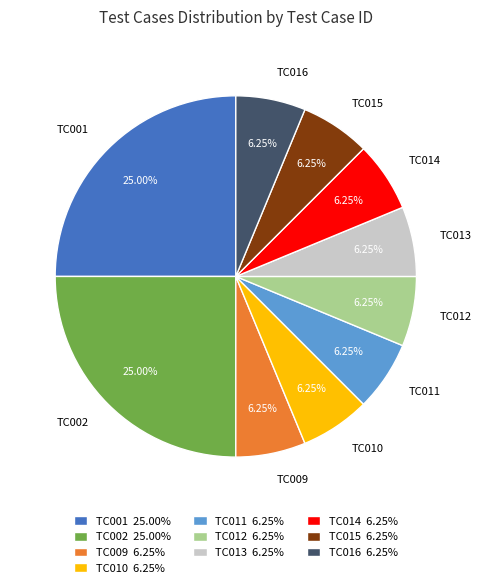

Do TC009 and TC011 together represent more than half of the pie?

No